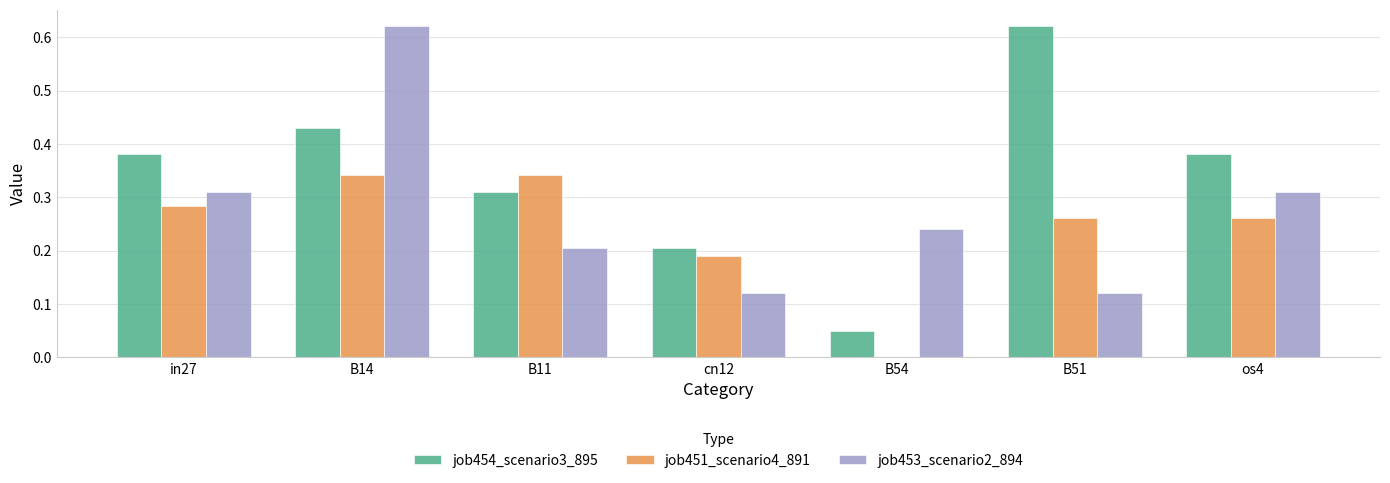

Which category has the highest value in the job453_scenario2_894 series?

B14